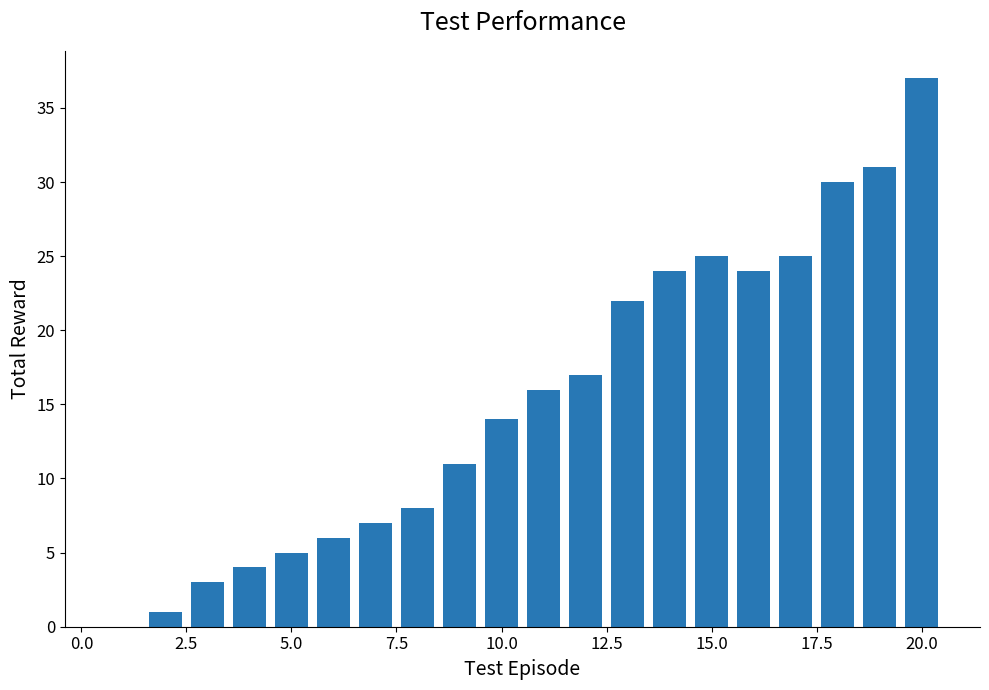

How many series are shown in this chart?

1